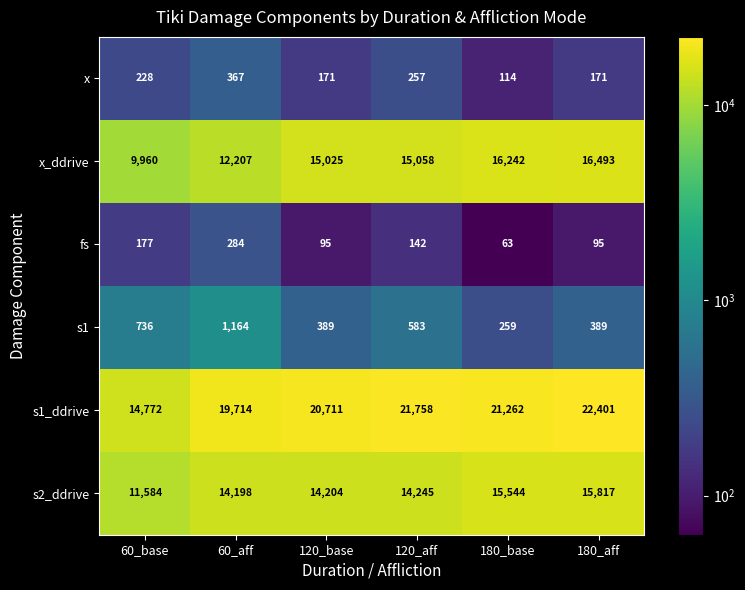

What is the greatest value displayed?

22401